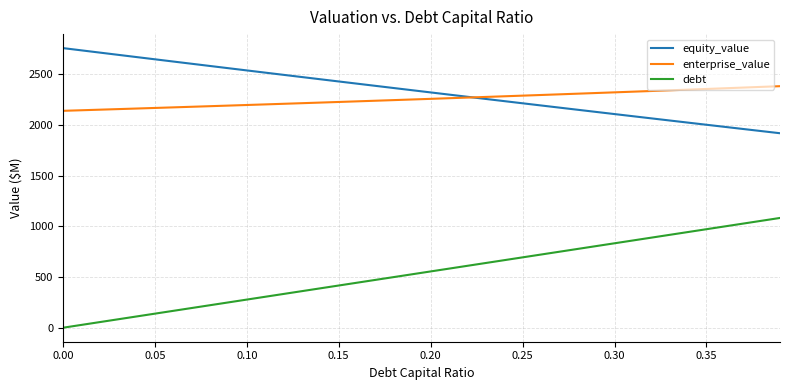

Which series has the largest range (max minus min)?

debt